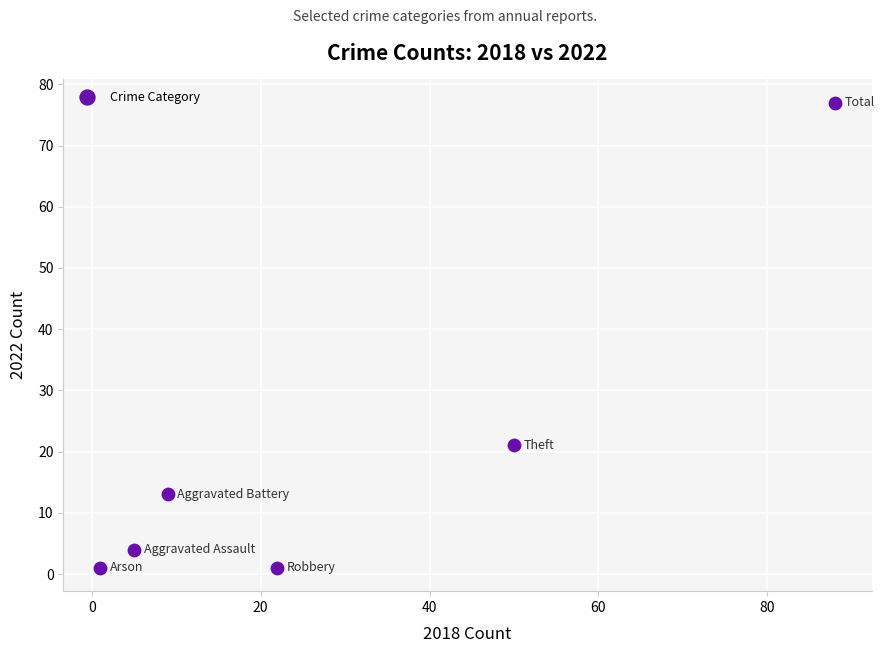

What Y value in the scatter plot is closest to 39?

21